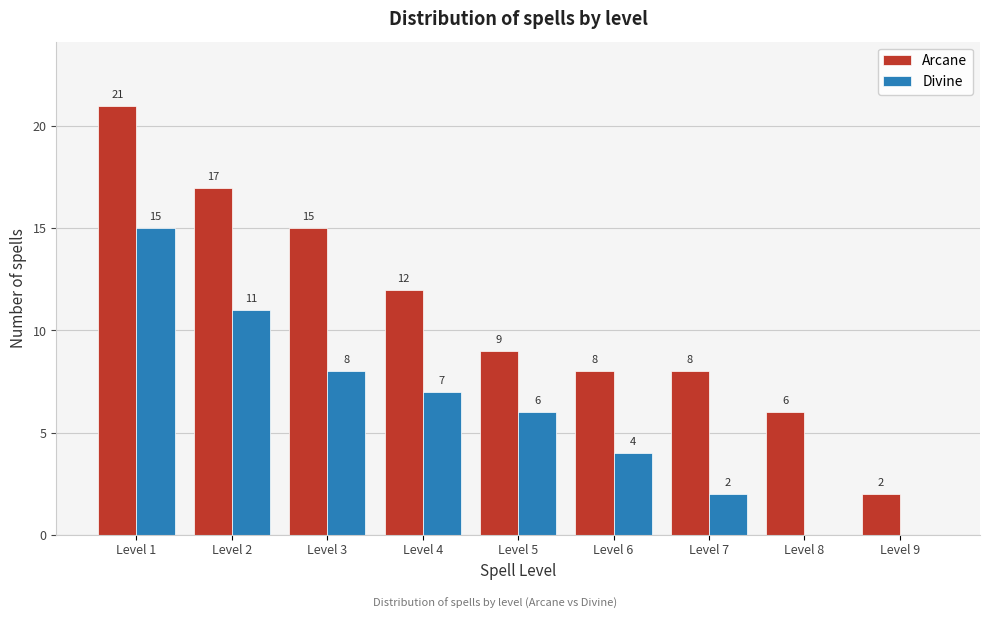

Reading left to right, list all the values displayed in this chart.

Arcane: Level 1=21	Level 2=17	Level 3=15	Level 4=12	Level 5=9	Level 6=8	Level 7=8	Level 8=6	Level 9=2
Divine: Level 1=15	Level 2=11	Level 3=8	Level 4=7	Level 5=6	Level 6=4	Level 7=2	Level 8=0	Level 9=0